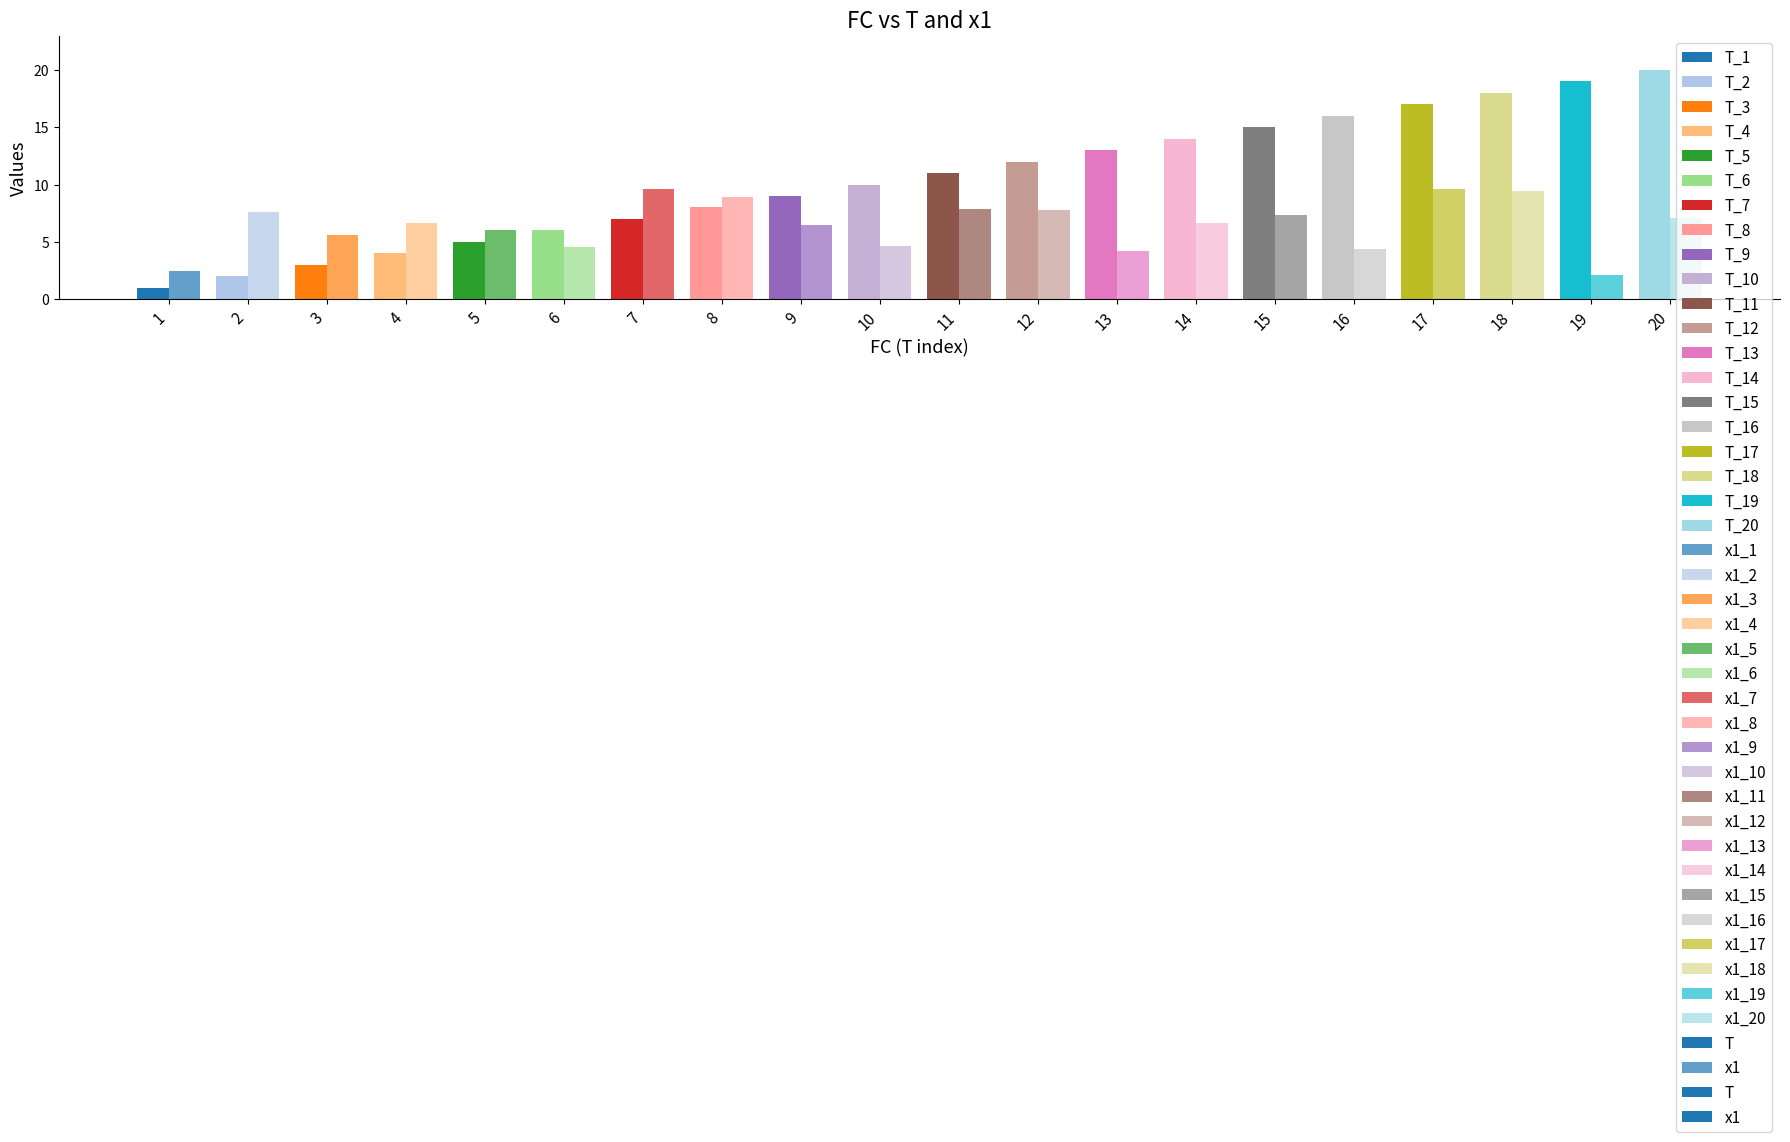

Between 11 and 16, which series saw the biggest shift?

T